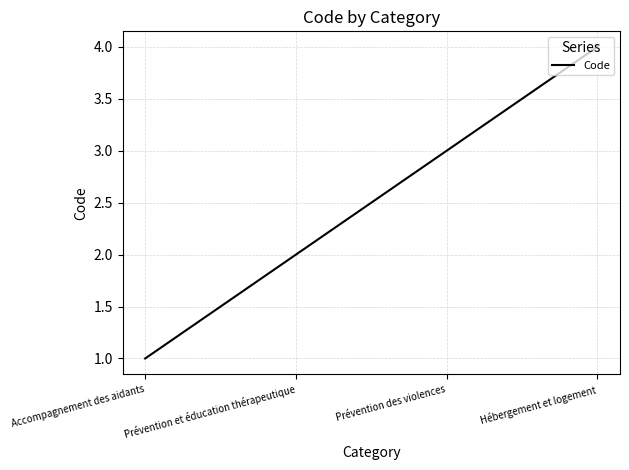

How many distinct data groups are displayed?

1